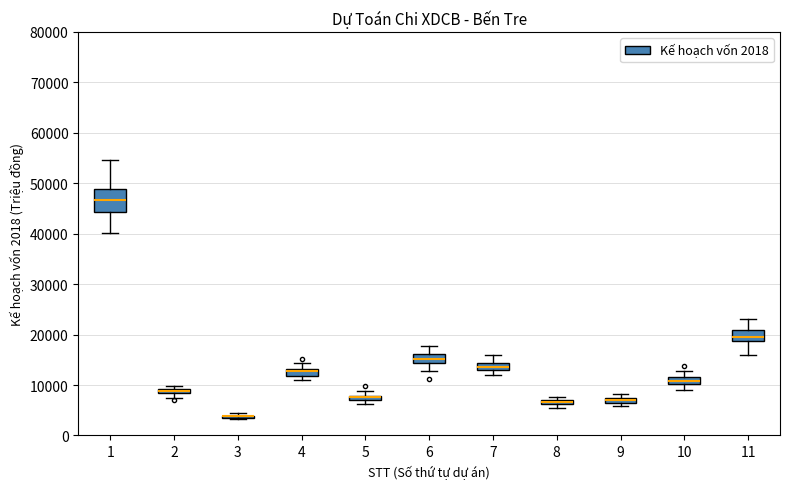

Which box is the tallest, from its lower edge to its upper edge?

1